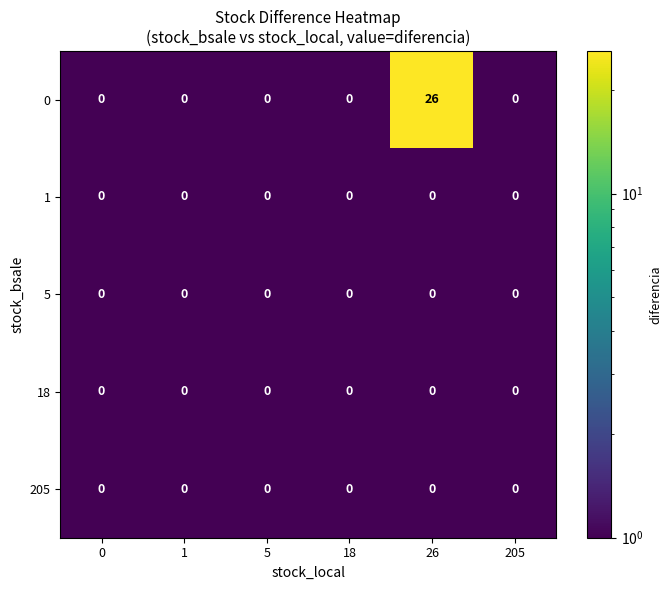

Which label corresponds to the largest value in the chart?

26